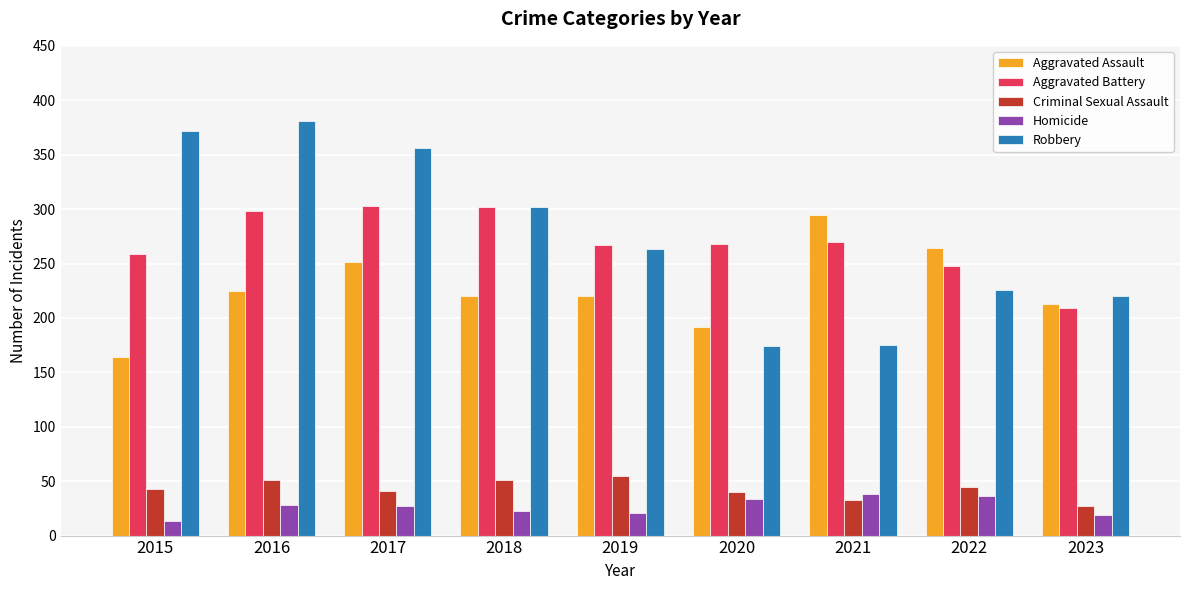

List the series in order of their peak value, highest first.

Robbery, Aggravated Battery, Aggravated Assault, Criminal Sexual Assault, Homicide